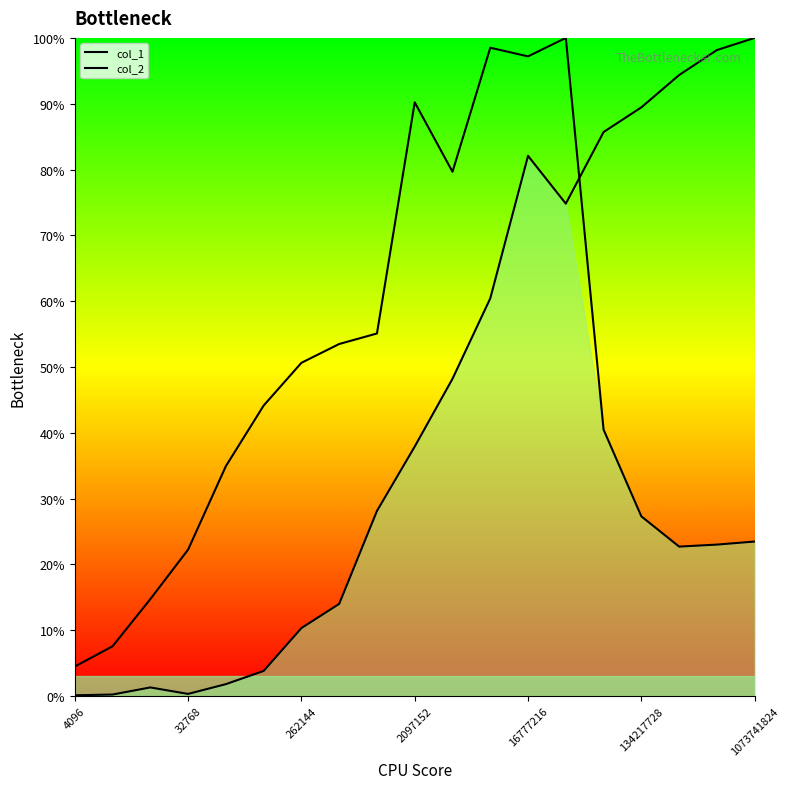

The col_2 series shows 149.9 at 16777216. True or false?

False